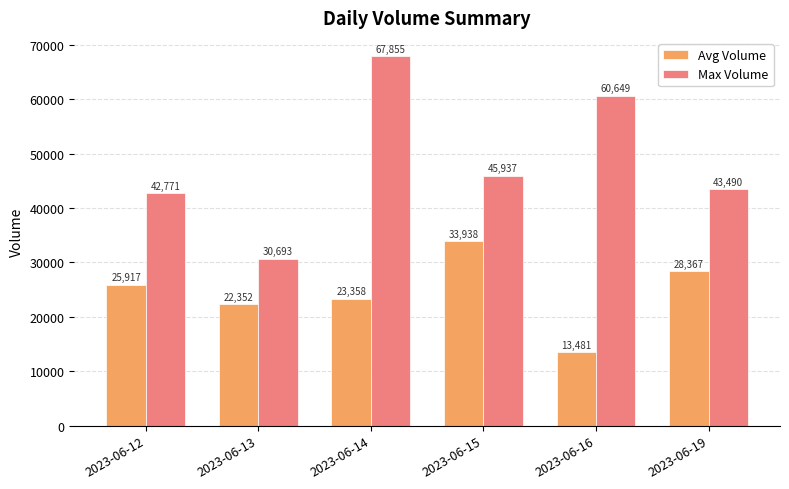

What are all the series names shown in the legend?

Avg Volume, Max Volume